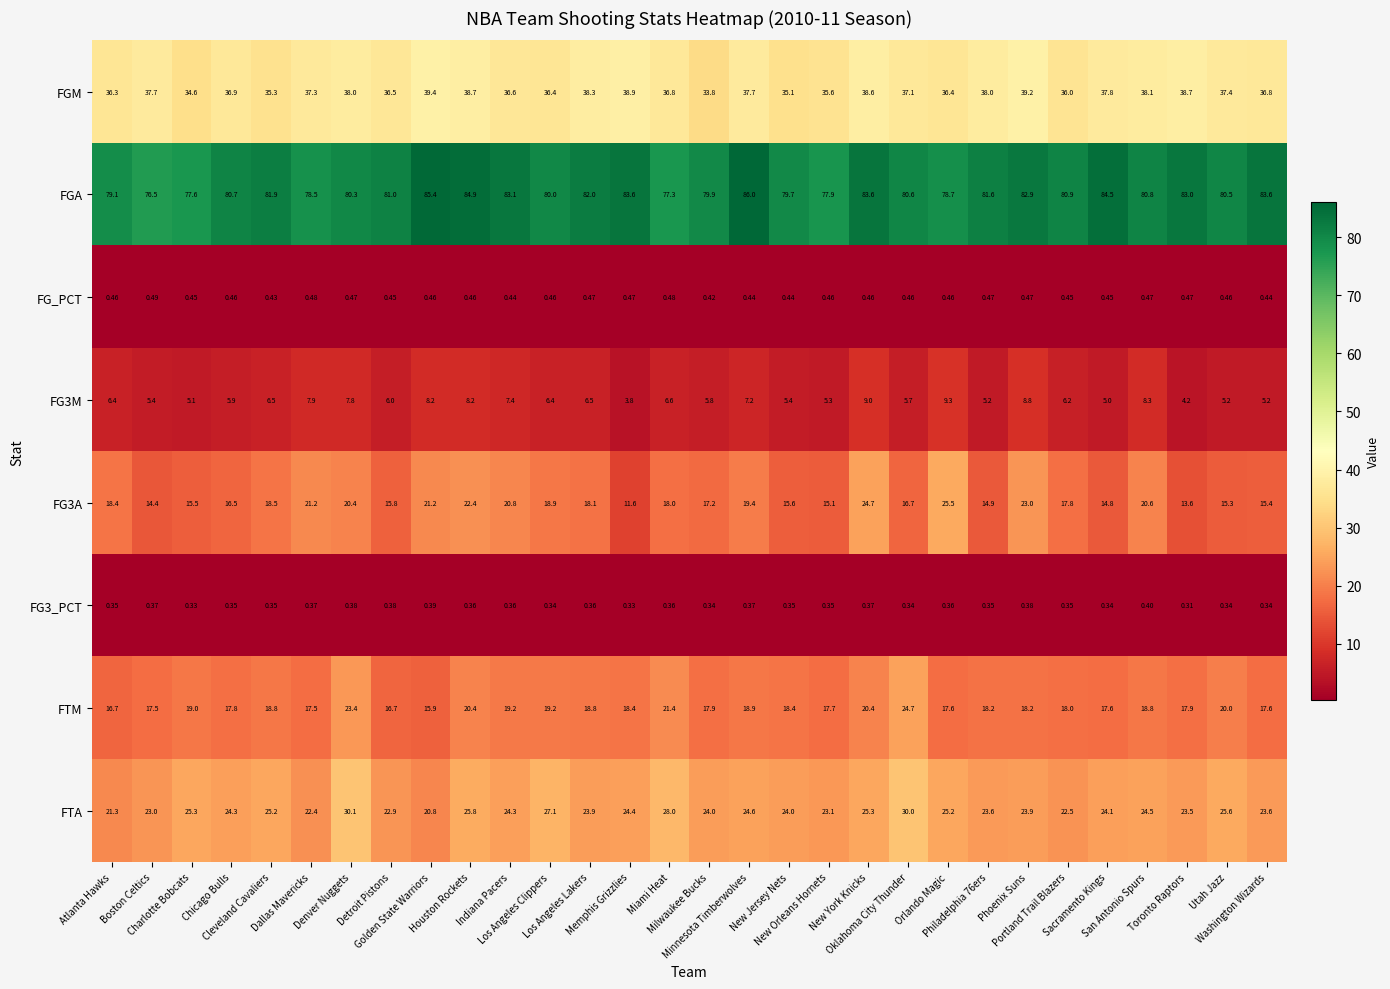

At how many categories does at least one series exceed 11?

30